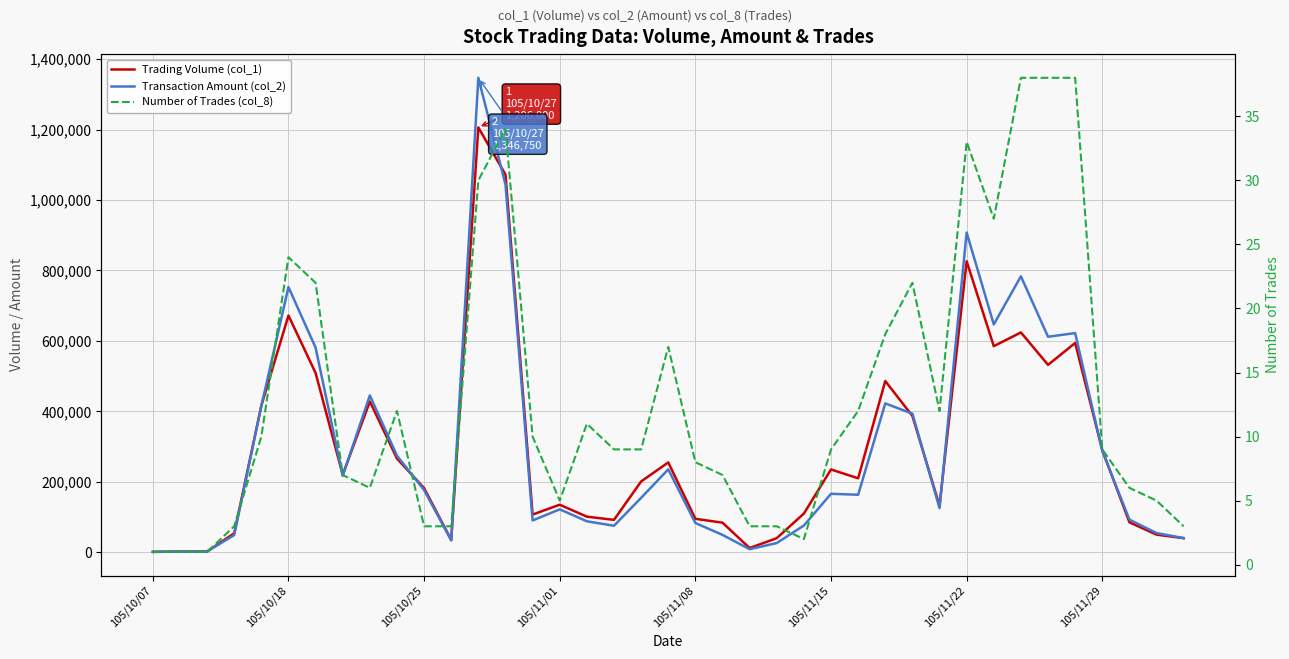

True or false: Number of Trades (col_8) has more than 0 points higher than both neighbors.

True